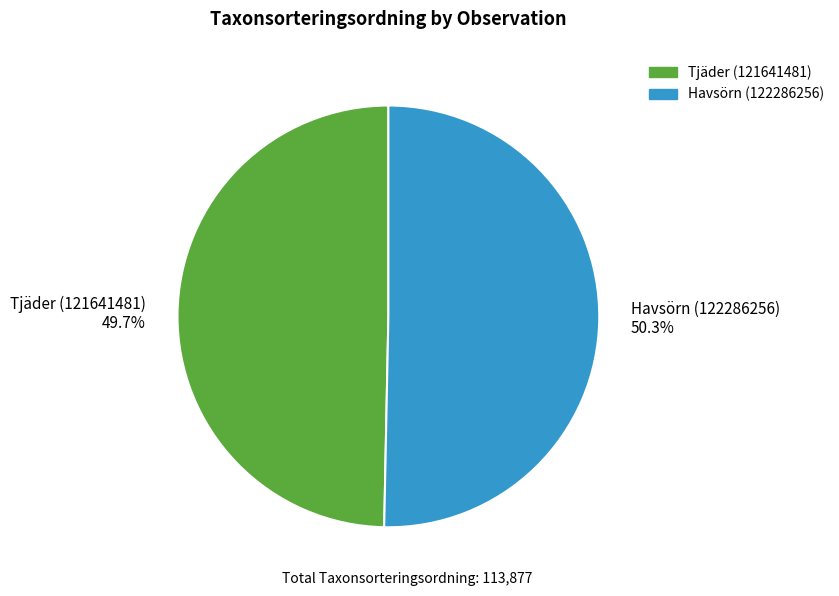

The Tjäder (121641481) slice represents 50% of the pie. True or false?

True